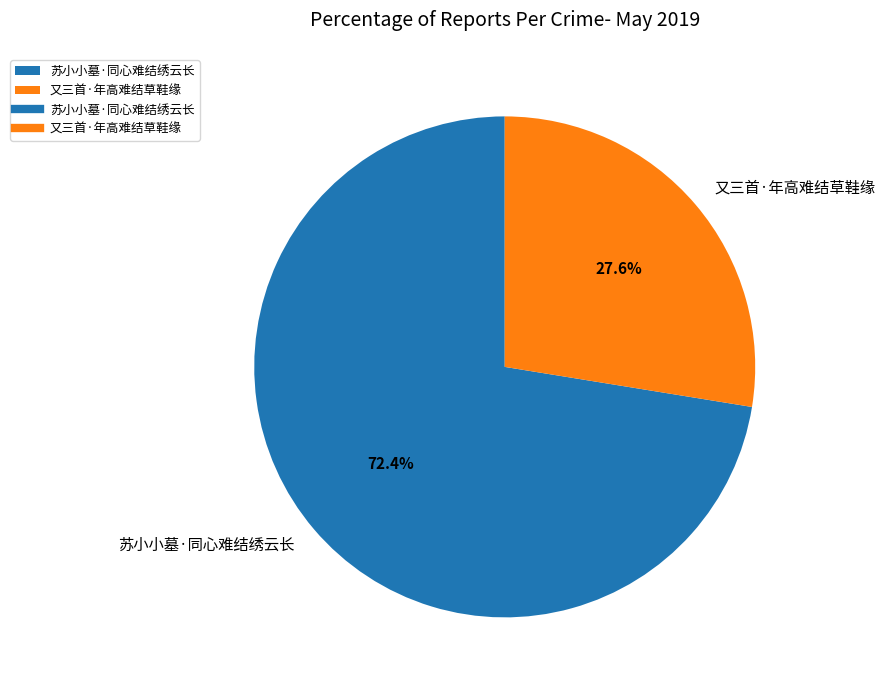

Rank the categories by value from lowest to highest.

又三首·年高难结草鞋缘, 苏小小墓·同心难结绣云长